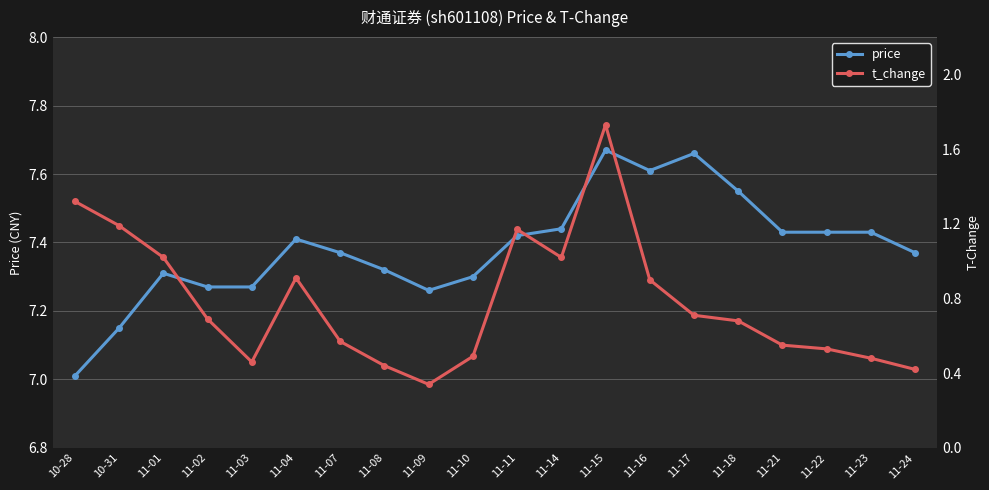

Reading left to right, list all the values displayed in this chart.

price: 7.0	7.2	7.3	7.3	7.3	7.4	7.4	7.3	7.3	7.3	7.4	7.4	7.7	7.6	7.7	7.5	7.4	7.4	7.4	7.4
t_change: 1.3	1.2	1.0	0.7	0.5	0.9	0.6	0.4	0.3	0.5	1.2	1.0	1.7	0.9	0.7	0.7	0.6	0.5	0.5	0.4